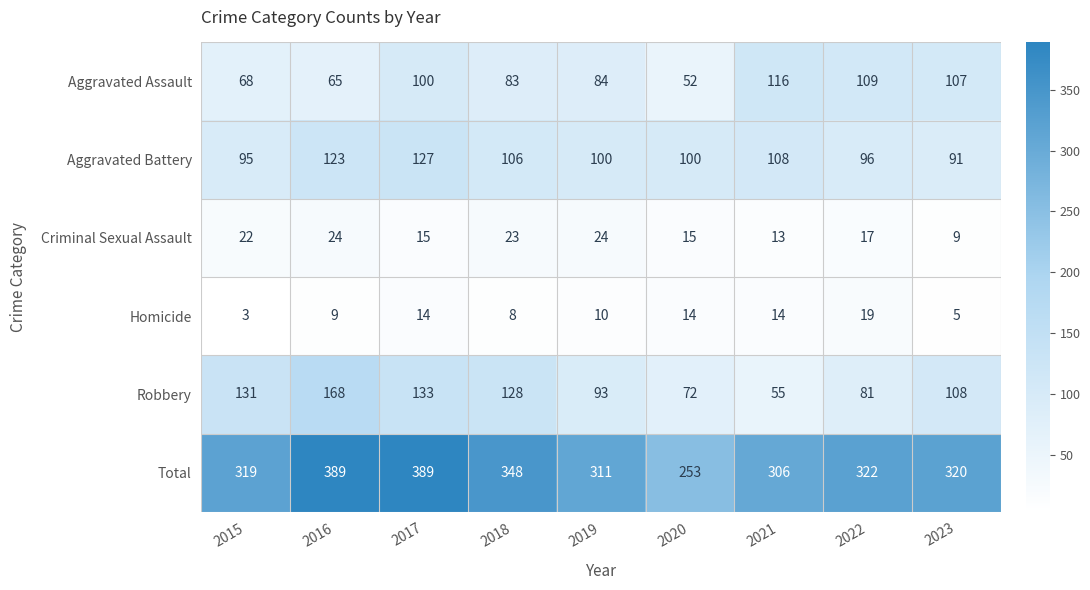

Which series has the largest total across all categories?

Total